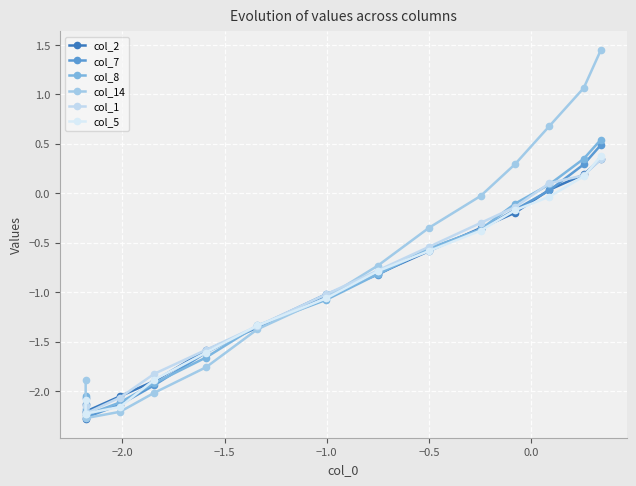

True or false: col_8 and col_1 cross at least once.

True